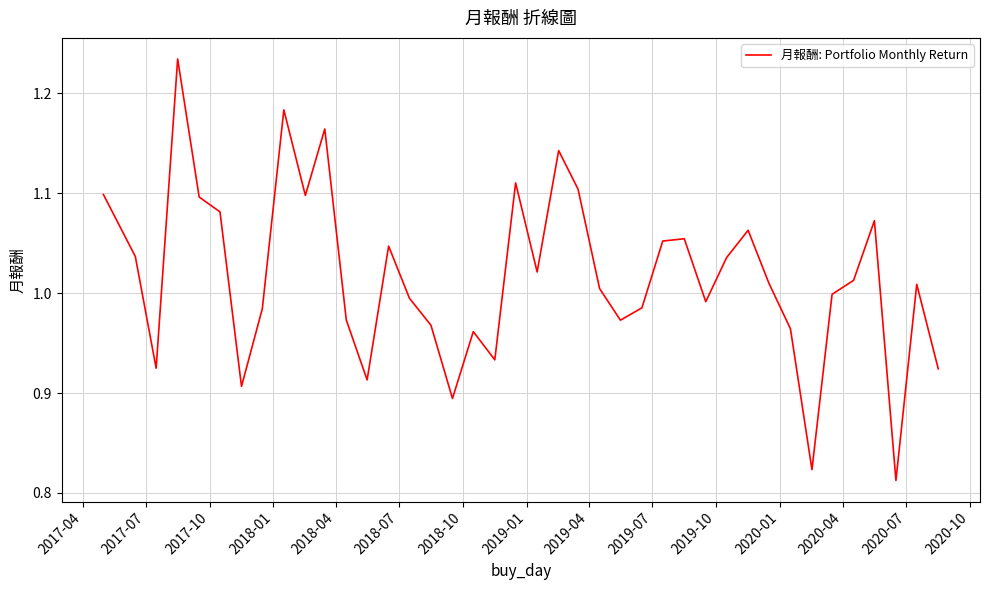

What is the difference between the maximum and minimum values?

0.4